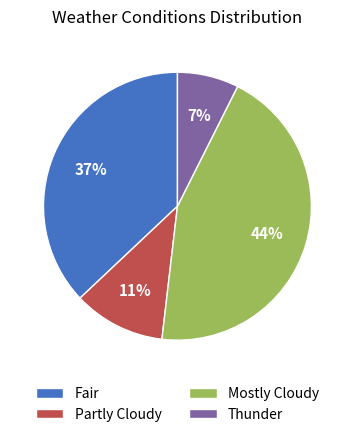

Which category has the biggest portion of the pie?

Mostly Cloudy